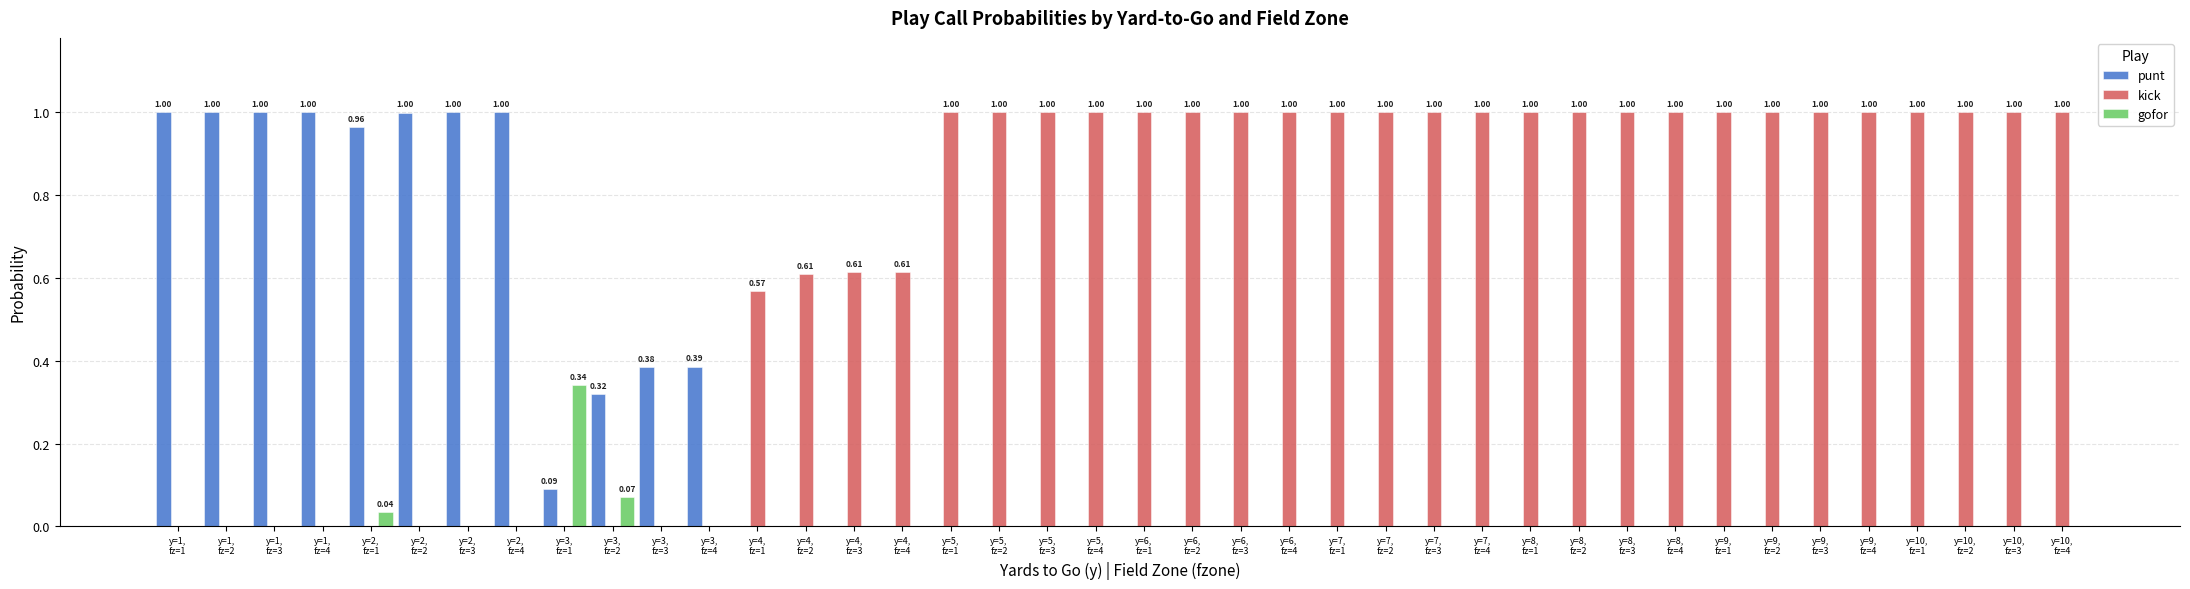

Are the bars grouped side by side (vs. stacked)?

Yes